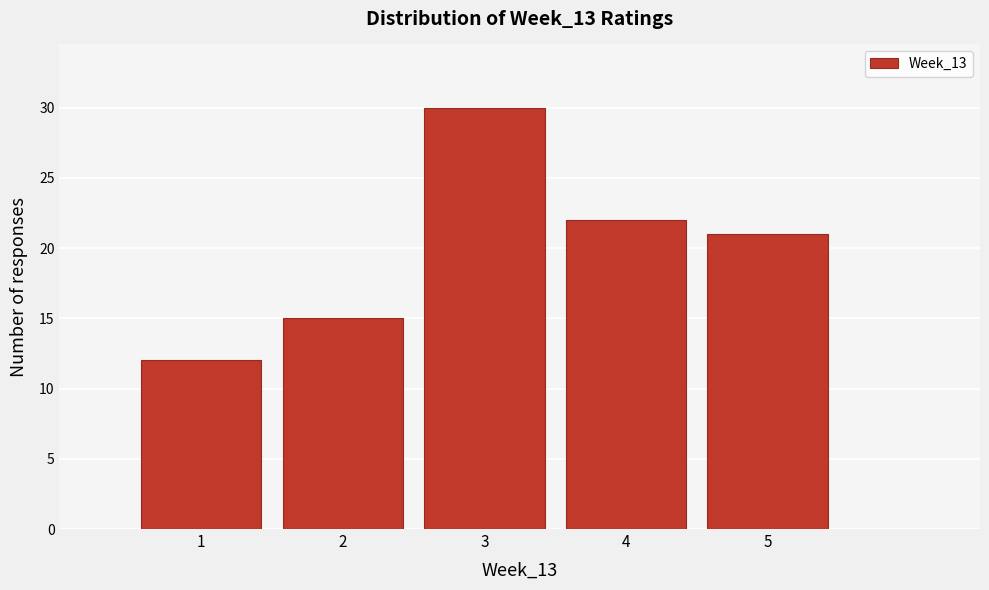

How tall is the bar that spans 1.5 to 2.5 on the x-axis? The values are not printed on the chart, so give them approximately, as read against the axis.

15